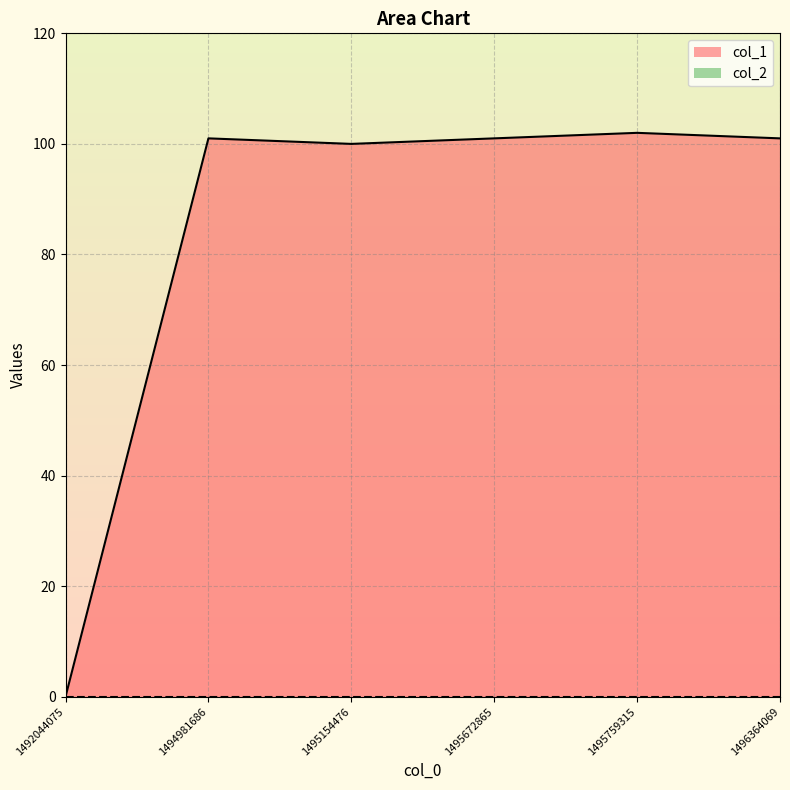

At which category does the data reach its first local valley?

1495154476